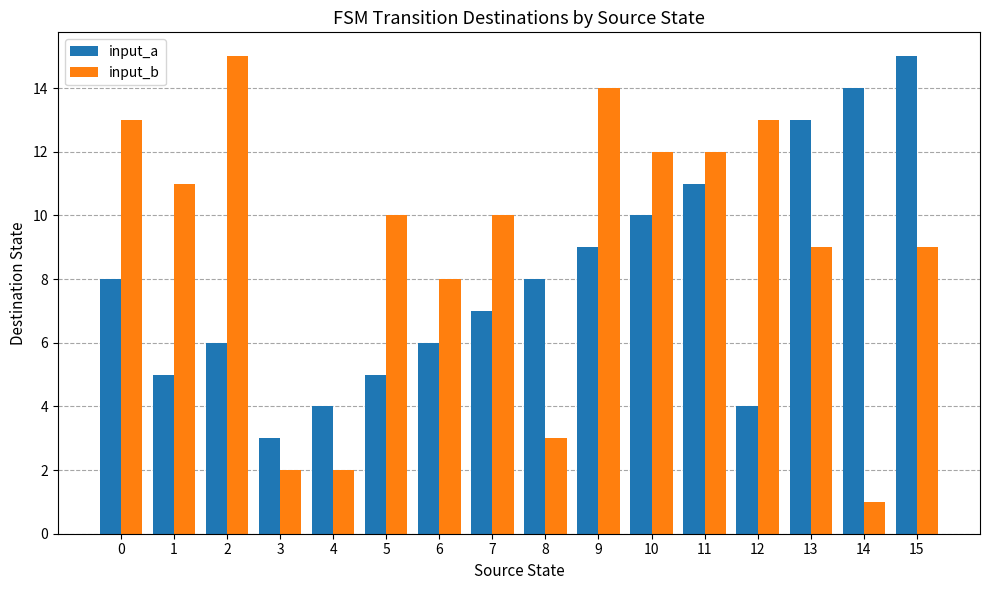

The value of input_a at 15 is 15. True or false?

True